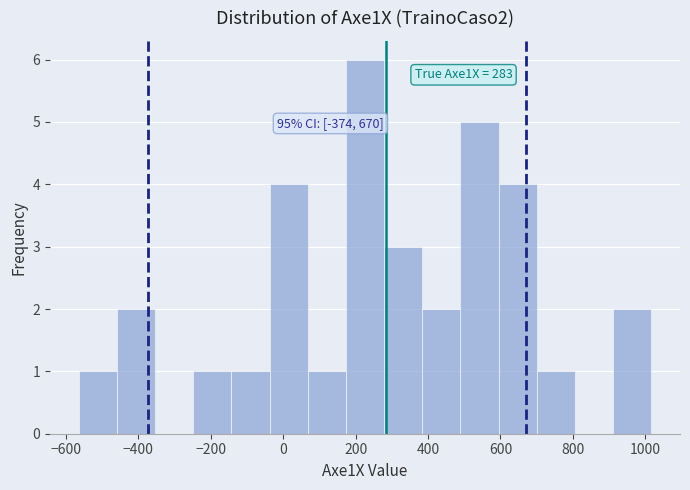

Over which range of the x-axis is the bar tallest?

180 to 280